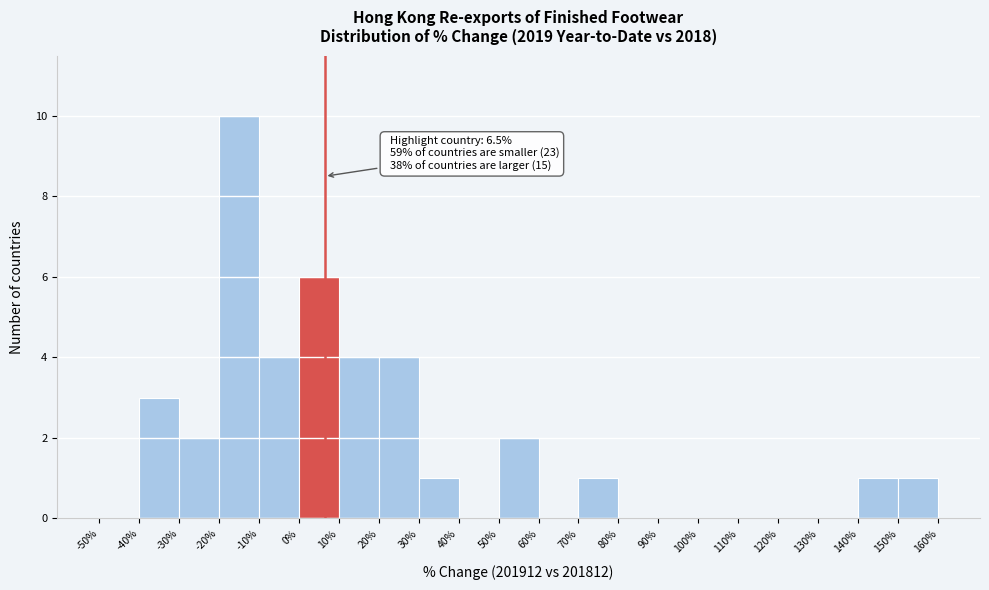

Which range on the x-axis has the tallest bar?

-20% to -10%